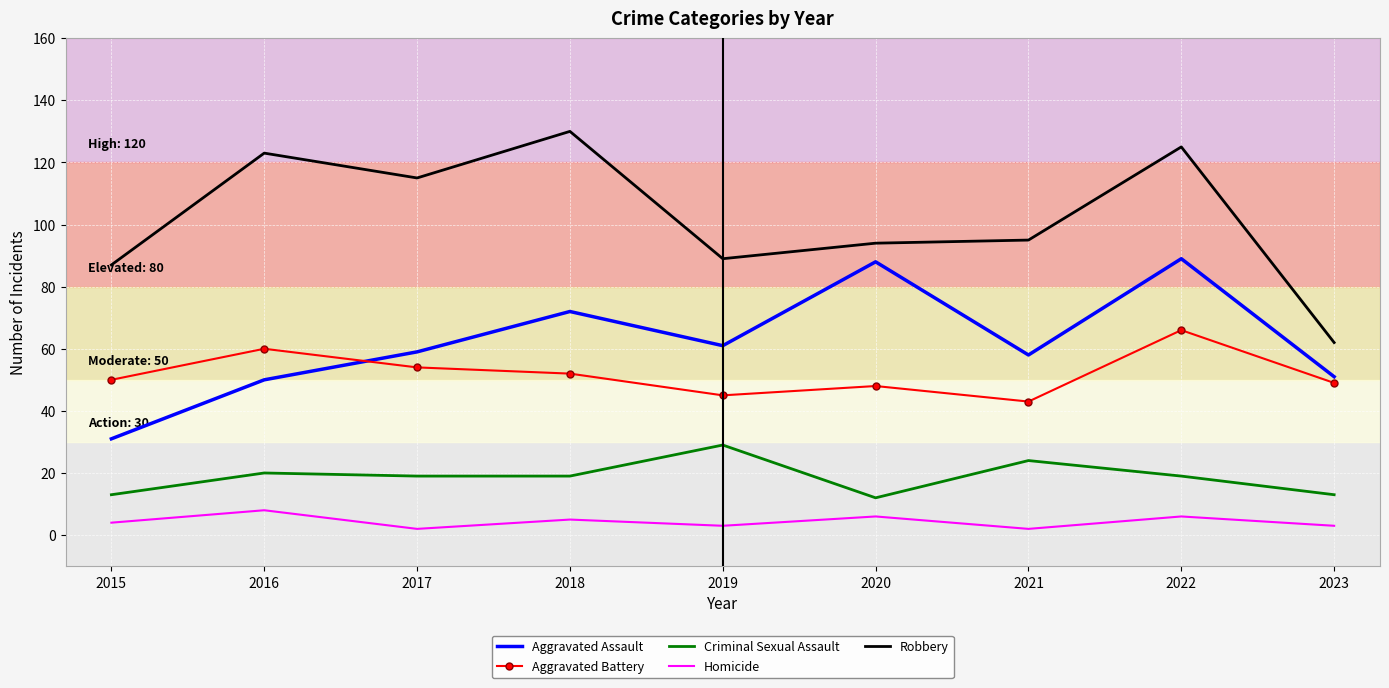

What is the sum of the Aggravated Battery values at 2020 and 2023?

97